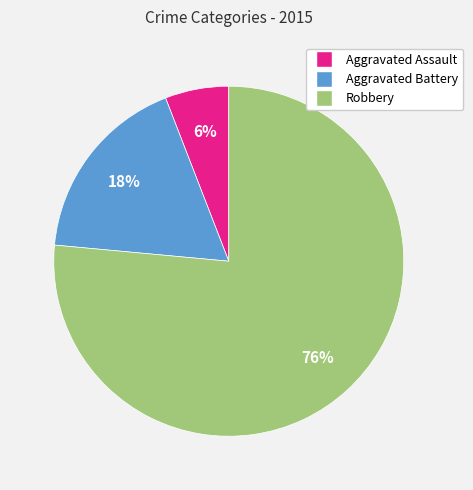

Do Robbery and Aggravated Assault together represent more than half of the pie?

Yes